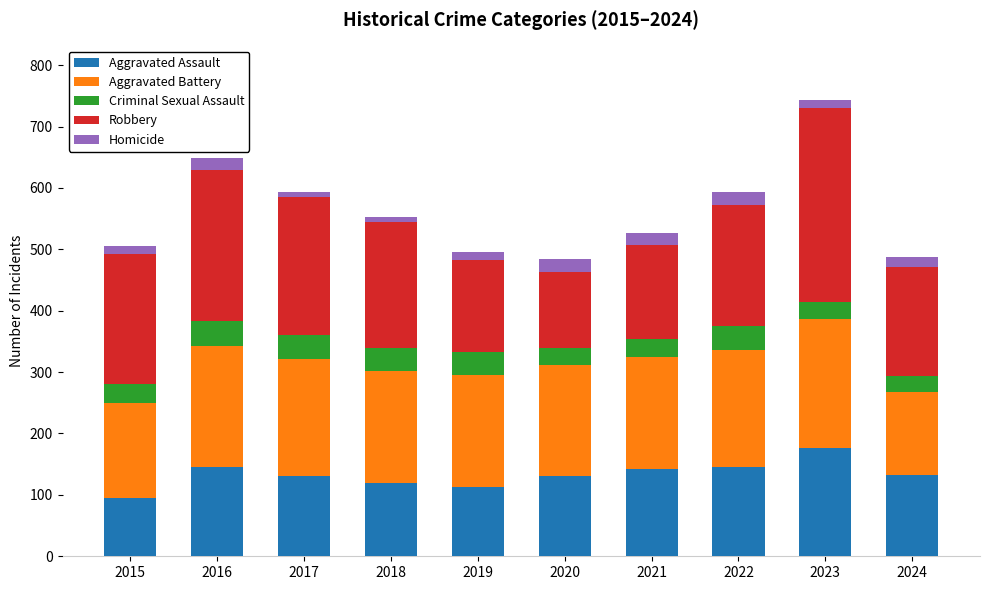

What is the difference between the maximum and second lowest values in the Aggravated Assault series?

64